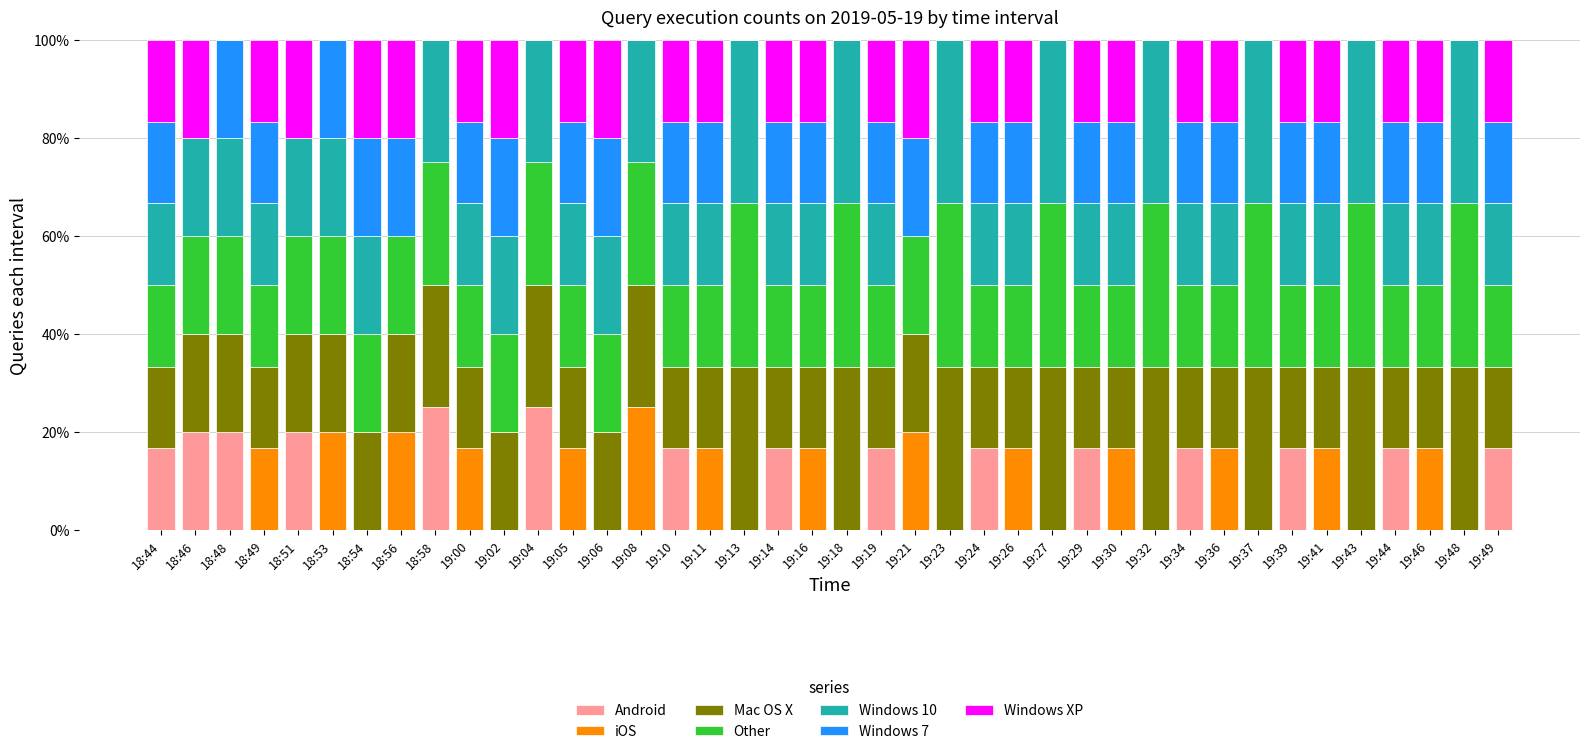

Which series has the largest total across all categories?

Windows 7